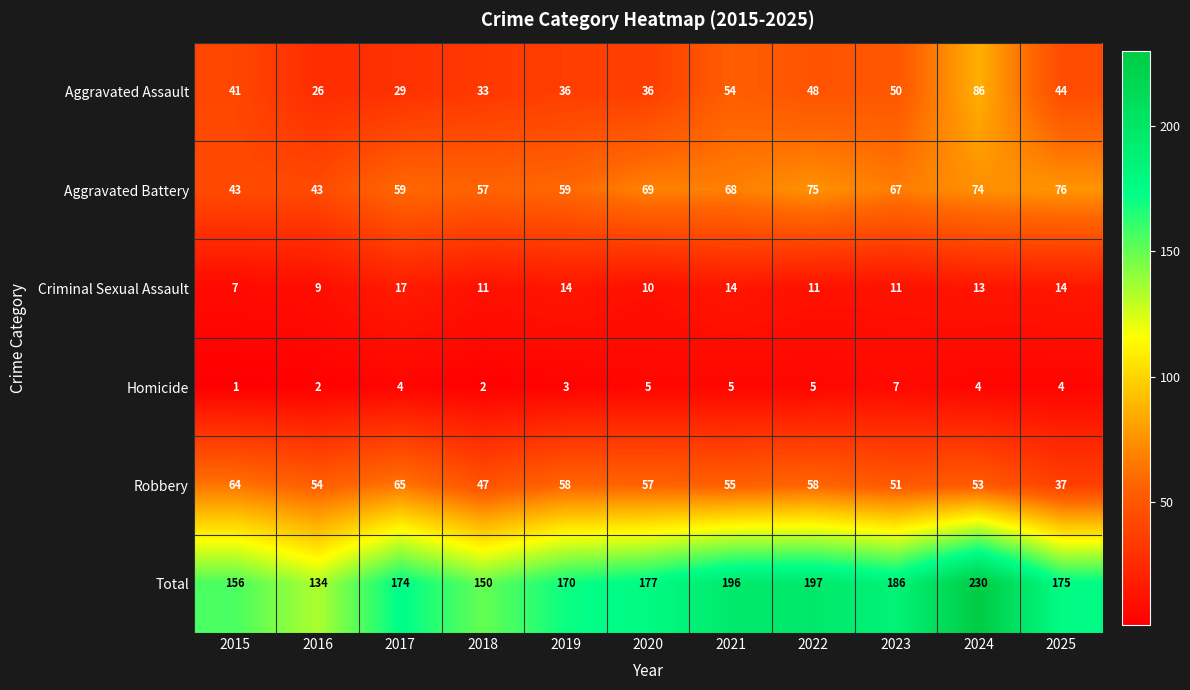

Rank the series by their maximum value, from lowest to highest.

Homicide, Criminal Sexual Assault, Robbery, Aggravated Battery, Aggravated Assault, Total